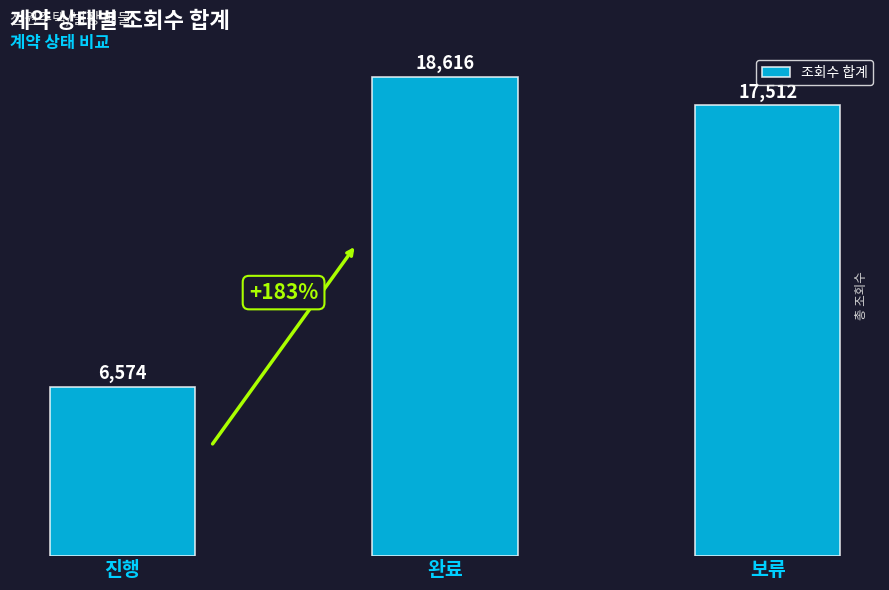

What is the difference between the maximum and second lowest values?

1104